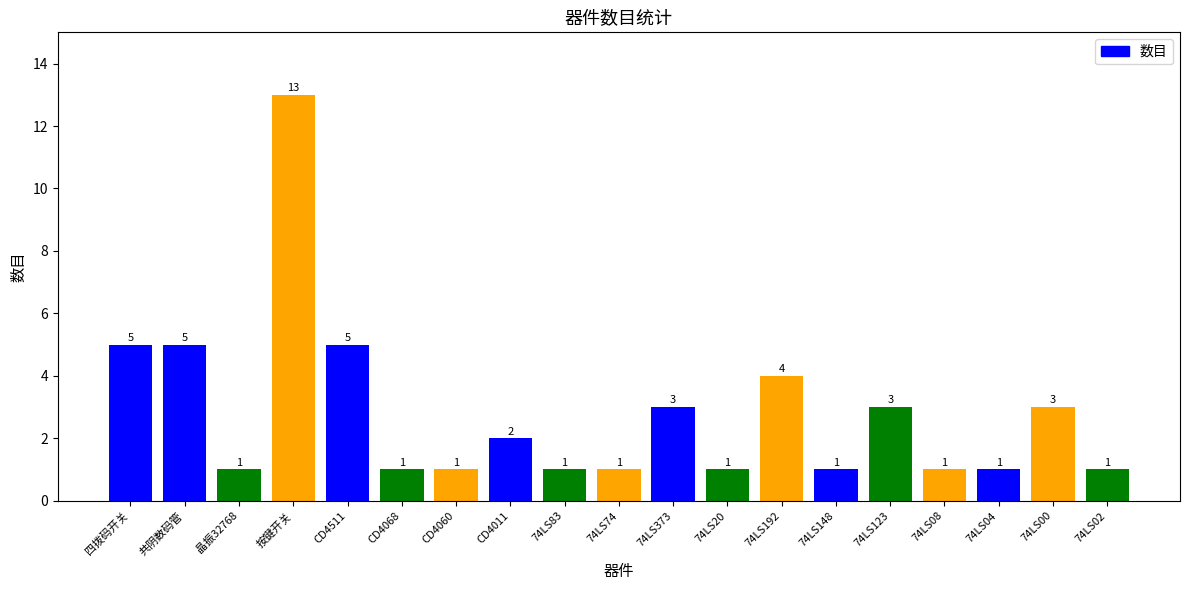

What is the average value?

3